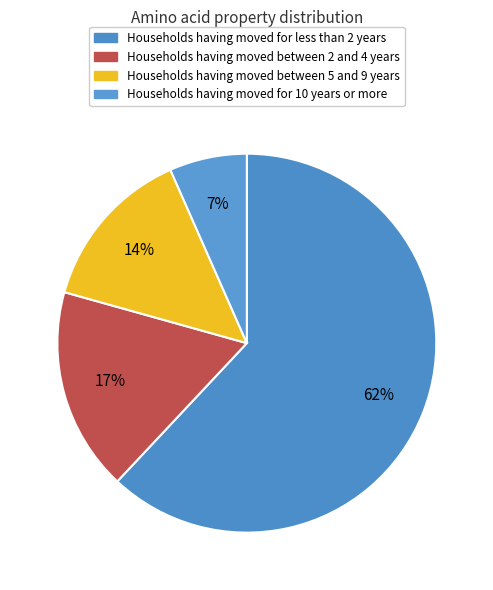

Is there a majority slice in this chart?

Yes